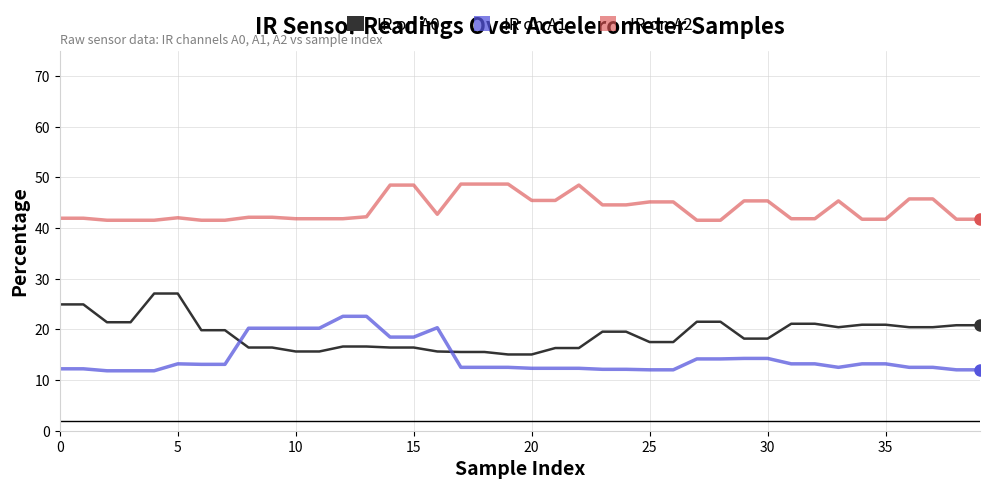

Which series has the largest total across all categories?

IR on A2